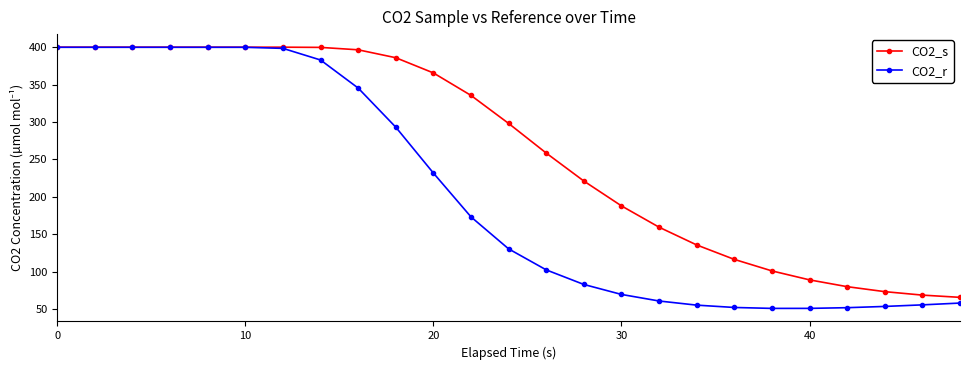

Which series has the largest range (max minus min)?

CO2_r